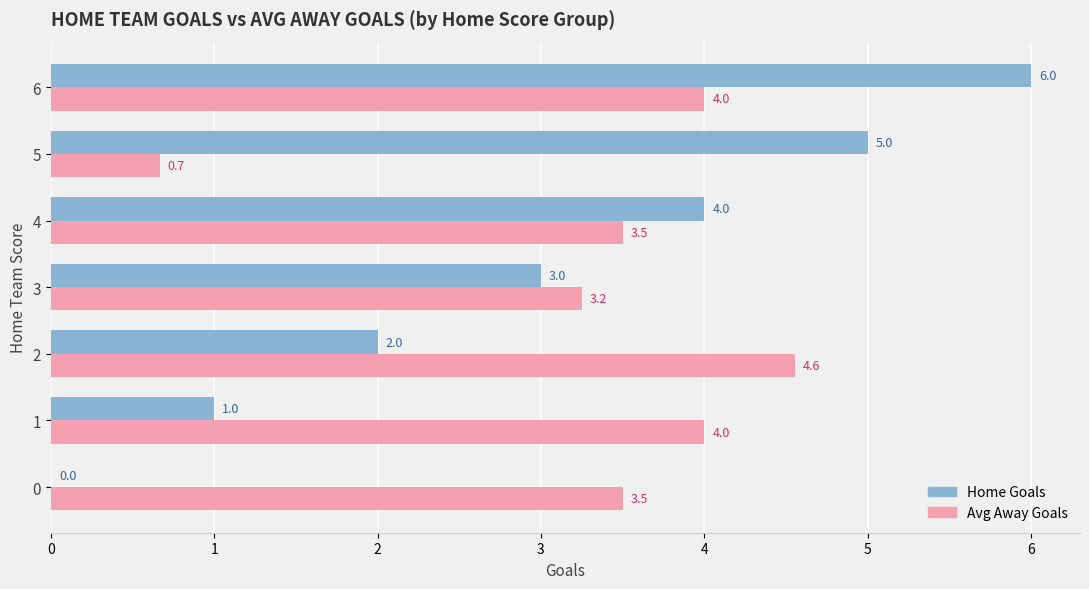

What is the greatest value displayed?

6.0